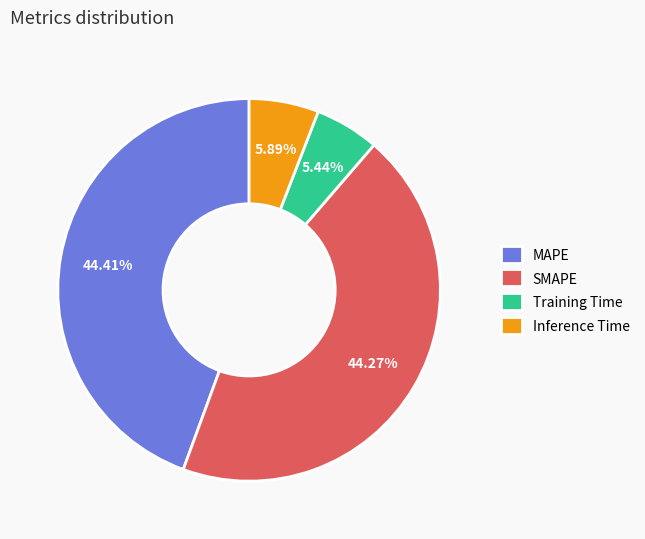

To the nearest percent, what percentage of the pie is MAPE?

44%